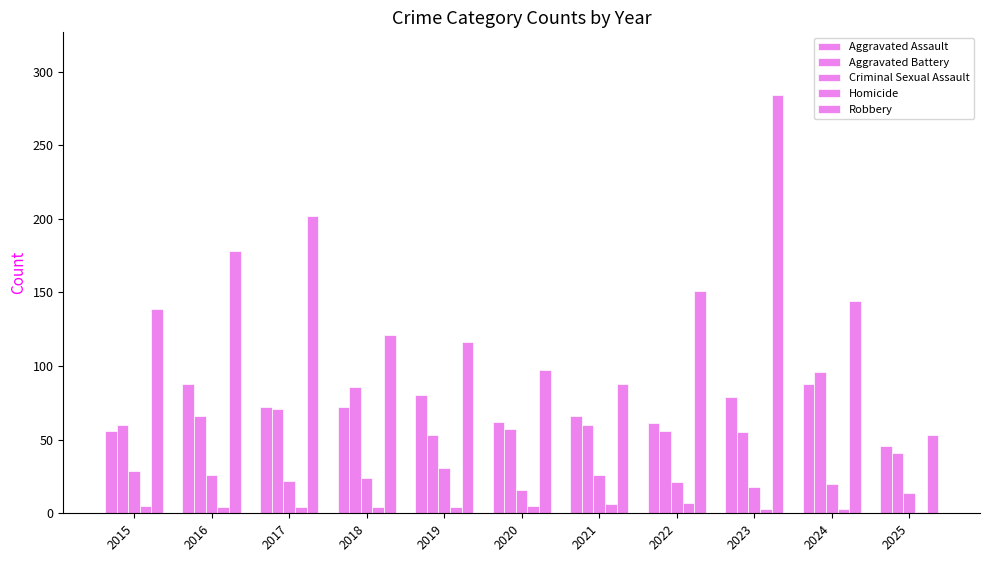

What is the minimum value for Homicide?

1